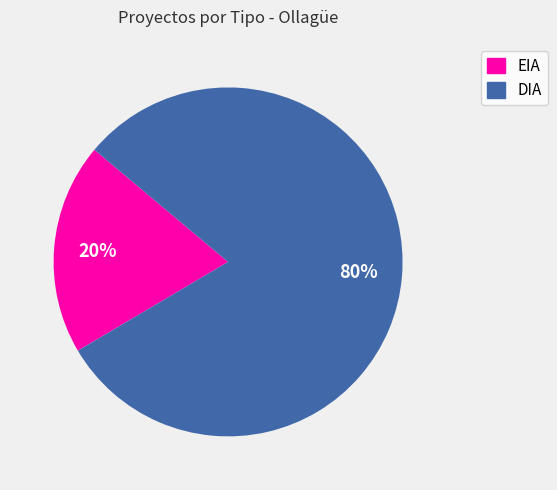

To the nearest percent, what is the combined percentage of DIA and EIA?

100%